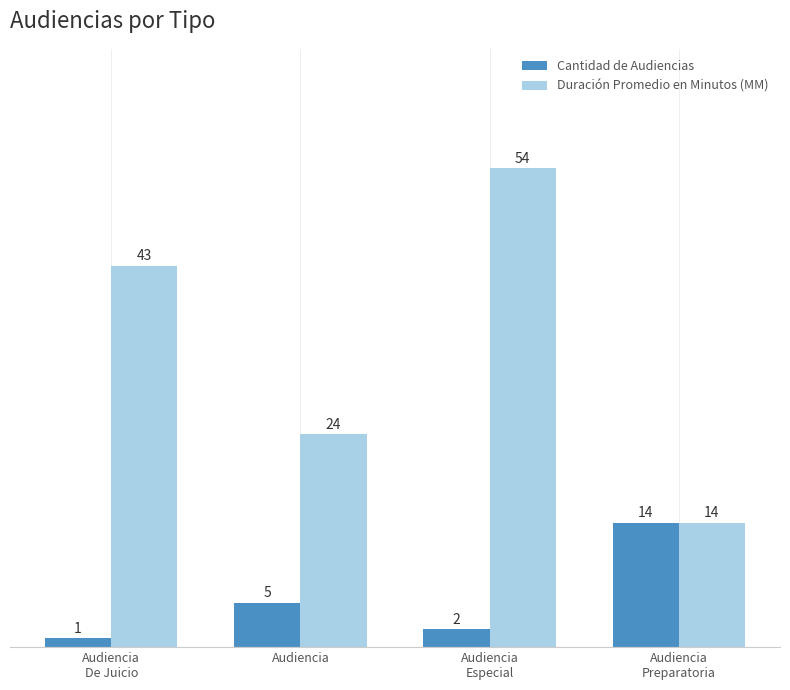

Which category has the lowest value across all series?

Audiencia
De Juicio